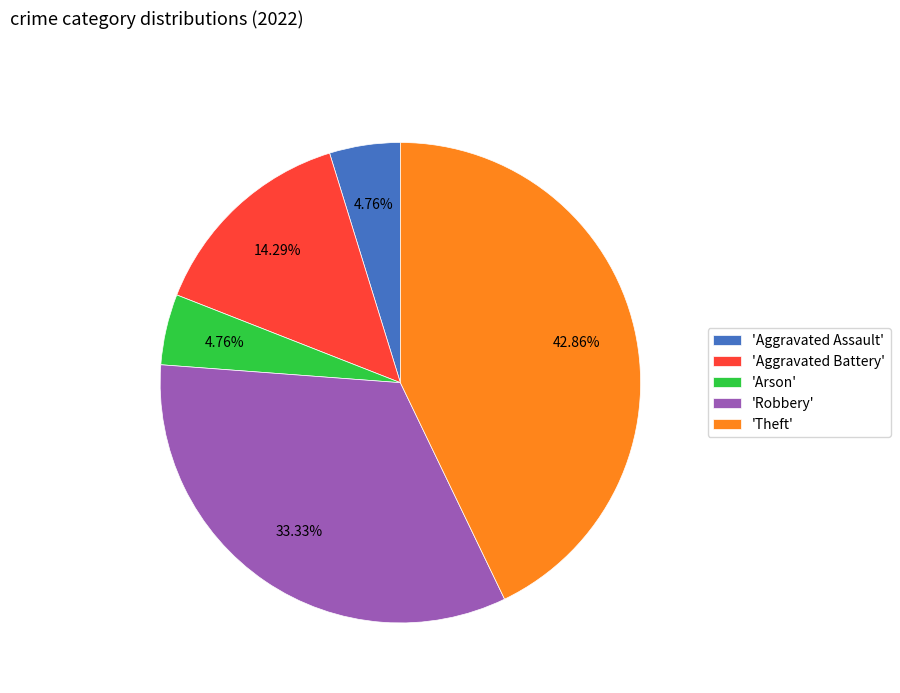

What is the largest slice in the pie chart?

'Theft'